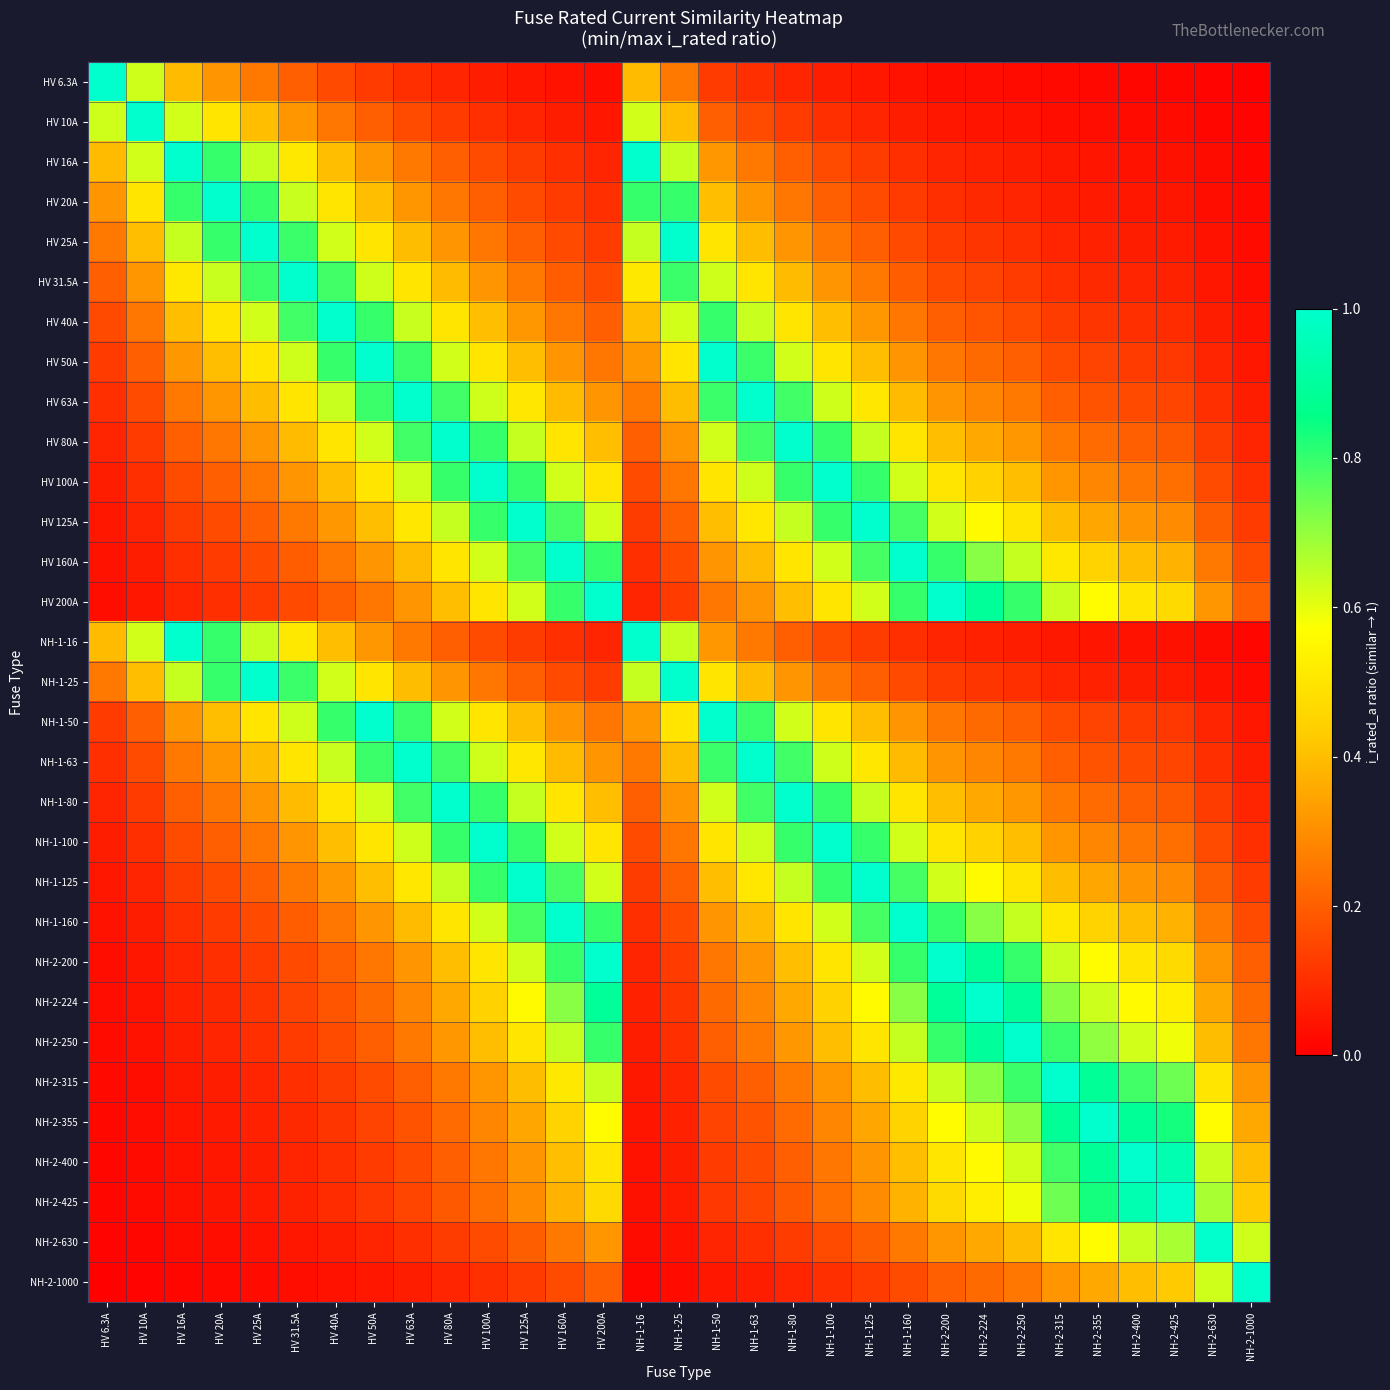

Reading left to right, transcribe all the data shown in this chart.

HV 6.3A: HV 6.3A=1.0	HV 10A=0.6	HV 16A=0.4	HV 20A=0.3	HV 25A=0.3	HV 31.5A=0.2	HV 40A=0.2	HV 50A=0.1	HV 63A=0.1	HV 80A=0.1	HV 100A=0.1	HV 125A=0.1	HV 160A=0.0	HV 200A=0.0	NH-1-16=0.4	NH-1-25=0.3	NH-1-50=0.1	NH-1-63=0.1	NH-1-80=0.1	NH-1-100=0.1	NH-1-125=0.1	NH-1-160=0.0	NH-2-200=0.0	NH-2-224=0.0	NH-2-250=0.0	NH-2-315=0.0	NH-2-355=0.0	NH-2-400=0.0	NH-2-425=0.0	NH-2-630=0.0	NH-2-1000=0.0
HV 10A: HV 6.3A=0.6	HV 10A=1.0	HV 16A=0.6	HV 20A=0.5	HV 25A=0.4	HV 31.5A=0.3	HV 40A=0.2	HV 50A=0.2	HV 63A=0.2	HV 80A=0.1	HV 100A=0.1	HV 125A=0.1	HV 160A=0.1	HV 200A=0.1	NH-1-16=0.6	NH-1-25=0.4	NH-1-50=0.2	NH-1-63=0.2	NH-1-80=0.1	NH-1-100=0.1	NH-1-125=0.1	NH-1-160=0.1	NH-2-200=0.1	NH-2-224=0.0	NH-2-250=0.0	NH-2-315=0.0	NH-2-355=0.0	NH-2-400=0.0	NH-2-425=0.0	NH-2-630=0.0	NH-2-1000=0.0
HV 16A: HV 6.3A=0.4	HV 10A=0.6	HV 16A=1.0	HV 20A=0.8	HV 25A=0.6	HV 31.5A=0.5	HV 40A=0.4	HV 50A=0.3	HV 63A=0.3	HV 80A=0.2	HV 100A=0.2	HV 125A=0.1	HV 160A=0.1	HV 200A=0.1	NH-1-16=1.0	NH-1-25=0.6	NH-1-50=0.3	NH-1-63=0.3	NH-1-80=0.2	NH-1-100=0.2	NH-1-125=0.1	NH-1-160=0.1	NH-2-200=0.1	NH-2-224=0.1	NH-2-250=0.1	NH-2-315=0.1	NH-2-355=0.0	NH-2-400=0.0	NH-2-425=0.0	NH-2-630=0.0	NH-2-1000=0.0
HV 20A: HV 6.3A=0.3	HV 10A=0.5	HV 16A=0.8	HV 20A=1.0	HV 25A=0.8	HV 31.5A=0.6	HV 40A=0.5	HV 50A=0.4	HV 63A=0.3	HV 80A=0.2	HV 100A=0.2	HV 125A=0.2	HV 160A=0.1	HV 200A=0.1	NH-1-16=0.8	NH-1-25=0.8	NH-1-50=0.4	NH-1-63=0.3	NH-1-80=0.2	NH-1-100=0.2	NH-1-125=0.2	NH-1-160=0.1	NH-2-200=0.1	NH-2-224=0.1	NH-2-250=0.1	NH-2-315=0.1	NH-2-355=0.1	NH-2-400=0.1	NH-2-425=0.0	NH-2-630=0.0	NH-2-1000=0.0
HV 25A: HV 6.3A=0.3	HV 10A=0.4	HV 16A=0.6	HV 20A=0.8	HV 25A=1.0	HV 31.5A=0.8	HV 40A=0.6	HV 50A=0.5	HV 63A=0.4	HV 80A=0.3	HV 100A=0.2	HV 125A=0.2	HV 160A=0.2	HV 200A=0.1	NH-1-16=0.6	NH-1-25=1.0	NH-1-50=0.5	NH-1-63=0.4	NH-1-80=0.3	NH-1-100=0.2	NH-1-125=0.2	NH-1-160=0.2	NH-2-200=0.1	NH-2-224=0.1	NH-2-250=0.1	NH-2-315=0.1	NH-2-355=0.1	NH-2-400=0.1	NH-2-425=0.1	NH-2-630=0.0	NH-2-1000=0.0
HV 31.5A: HV 6.3A=0.2	HV 10A=0.3	HV 16A=0.5	HV 20A=0.6	HV 25A=0.8	HV 31.5A=1.0	HV 40A=0.8	HV 50A=0.6	HV 63A=0.5	HV 80A=0.4	HV 100A=0.3	HV 125A=0.3	HV 160A=0.2	HV 200A=0.2	NH-1-16=0.5	NH-1-25=0.8	NH-1-50=0.6	NH-1-63=0.5	NH-1-80=0.4	NH-1-100=0.3	NH-1-125=0.3	NH-1-160=0.2	NH-2-200=0.2	NH-2-224=0.1	NH-2-250=0.1	NH-2-315=0.1	NH-2-355=0.1	NH-2-400=0.1	NH-2-425=0.1	NH-2-630=0.1	NH-2-1000=0.0
HV 40A: HV 6.3A=0.2	HV 10A=0.2	HV 16A=0.4	HV 20A=0.5	HV 25A=0.6	HV 31.5A=0.8	HV 40A=1.0	HV 50A=0.8	HV 63A=0.6	HV 80A=0.5	HV 100A=0.4	HV 125A=0.3	HV 160A=0.2	HV 200A=0.2	NH-1-16=0.4	NH-1-25=0.6	NH-1-50=0.8	NH-1-63=0.6	NH-1-80=0.5	NH-1-100=0.4	NH-1-125=0.3	NH-1-160=0.2	NH-2-200=0.2	NH-2-224=0.2	NH-2-250=0.2	NH-2-315=0.1	NH-2-355=0.1	NH-2-400=0.1	NH-2-425=0.1	NH-2-630=0.1	NH-2-1000=0.0
HV 50A: HV 6.3A=0.1	HV 10A=0.2	HV 16A=0.3	HV 20A=0.4	HV 25A=0.5	HV 31.5A=0.6	HV 40A=0.8	HV 50A=1.0	HV 63A=0.8	HV 80A=0.6	HV 100A=0.5	HV 125A=0.4	HV 160A=0.3	HV 200A=0.2	NH-1-16=0.3	NH-1-25=0.5	NH-1-50=1.0	NH-1-63=0.8	NH-1-80=0.6	NH-1-100=0.5	NH-1-125=0.4	NH-1-160=0.3	NH-2-200=0.2	NH-2-224=0.2	NH-2-250=0.2	NH-2-315=0.2	NH-2-355=0.1	NH-2-400=0.1	NH-2-425=0.1	NH-2-630=0.1	NH-2-1000=0.1
HV 63A: HV 6.3A=0.1	HV 10A=0.2	HV 16A=0.3	HV 20A=0.3	HV 25A=0.4	HV 31.5A=0.5	HV 40A=0.6	HV 50A=0.8	HV 63A=1.0	HV 80A=0.8	HV 100A=0.6	HV 125A=0.5	HV 160A=0.4	HV 200A=0.3	NH-1-16=0.3	NH-1-25=0.4	NH-1-50=0.8	NH-1-63=1.0	NH-1-80=0.8	NH-1-100=0.6	NH-1-125=0.5	NH-1-160=0.4	NH-2-200=0.3	NH-2-224=0.3	NH-2-250=0.3	NH-2-315=0.2	NH-2-355=0.2	NH-2-400=0.2	NH-2-425=0.1	NH-2-630=0.1	NH-2-1000=0.1
HV 80A: HV 6.3A=0.1	HV 10A=0.1	HV 16A=0.2	HV 20A=0.2	HV 25A=0.3	HV 31.5A=0.4	HV 40A=0.5	HV 50A=0.6	HV 63A=0.8	HV 80A=1.0	HV 100A=0.8	HV 125A=0.6	HV 160A=0.5	HV 200A=0.4	NH-1-16=0.2	NH-1-25=0.3	NH-1-50=0.6	NH-1-63=0.8	NH-1-80=1.0	NH-1-100=0.8	NH-1-125=0.6	NH-1-160=0.5	NH-2-200=0.4	NH-2-224=0.4	NH-2-250=0.3	NH-2-315=0.3	NH-2-355=0.2	NH-2-400=0.2	NH-2-425=0.2	NH-2-630=0.1	NH-2-1000=0.1
HV 100A: HV 6.3A=0.1	HV 10A=0.1	HV 16A=0.2	HV 20A=0.2	HV 25A=0.2	HV 31.5A=0.3	HV 40A=0.4	HV 50A=0.5	HV 63A=0.6	HV 80A=0.8	HV 100A=1.0	HV 125A=0.8	HV 160A=0.6	HV 200A=0.5	NH-1-16=0.2	NH-1-25=0.2	NH-1-50=0.5	NH-1-63=0.6	NH-1-80=0.8	NH-1-100=1.0	NH-1-125=0.8	NH-1-160=0.6	NH-2-200=0.5	NH-2-224=0.4	NH-2-250=0.4	NH-2-315=0.3	NH-2-355=0.3	NH-2-400=0.2	NH-2-425=0.2	NH-2-630=0.2	NH-2-1000=0.1
HV 125A: HV 6.3A=0.1	HV 10A=0.1	HV 16A=0.1	HV 20A=0.2	HV 25A=0.2	HV 31.5A=0.3	HV 40A=0.3	HV 50A=0.4	HV 63A=0.5	HV 80A=0.6	HV 100A=0.8	HV 125A=1.0	HV 160A=0.8	HV 200A=0.6	NH-1-16=0.1	NH-1-25=0.2	NH-1-50=0.4	NH-1-63=0.5	NH-1-80=0.6	NH-1-100=0.8	NH-1-125=1.0	NH-1-160=0.8	NH-2-200=0.6	NH-2-224=0.6	NH-2-250=0.5	NH-2-315=0.4	NH-2-355=0.4	NH-2-400=0.3	NH-2-425=0.3	NH-2-630=0.2	NH-2-1000=0.1
HV 160A: HV 6.3A=0.0	HV 10A=0.1	HV 16A=0.1	HV 20A=0.1	HV 25A=0.2	HV 31.5A=0.2	HV 40A=0.2	HV 50A=0.3	HV 63A=0.4	HV 80A=0.5	HV 100A=0.6	HV 125A=0.8	HV 160A=1.0	HV 200A=0.8	NH-1-16=0.1	NH-1-25=0.2	NH-1-50=0.3	NH-1-63=0.4	NH-1-80=0.5	NH-1-100=0.6	NH-1-125=0.8	NH-1-160=1.0	NH-2-200=0.8	NH-2-224=0.7	NH-2-250=0.6	NH-2-315=0.5	NH-2-355=0.5	NH-2-400=0.4	NH-2-425=0.4	NH-2-630=0.3	NH-2-1000=0.2
HV 200A: HV 6.3A=0.0	HV 10A=0.1	HV 16A=0.1	HV 20A=0.1	HV 25A=0.1	HV 31.5A=0.2	HV 40A=0.2	HV 50A=0.2	HV 63A=0.3	HV 80A=0.4	HV 100A=0.5	HV 125A=0.6	HV 160A=0.8	HV 200A=1.0	NH-1-16=0.1	NH-1-25=0.1	NH-1-50=0.2	NH-1-63=0.3	NH-1-80=0.4	NH-1-100=0.5	NH-1-125=0.6	NH-1-160=0.8	NH-2-200=1.0	NH-2-224=0.9	NH-2-250=0.8	NH-2-315=0.6	NH-2-355=0.6	NH-2-400=0.5	NH-2-425=0.5	NH-2-630=0.3	NH-2-1000=0.2
NH-1-16: HV 6.3A=0.4	HV 10A=0.6	HV 16A=1.0	HV 20A=0.8	HV 25A=0.6	HV 31.5A=0.5	HV 40A=0.4	HV 50A=0.3	HV 63A=0.3	HV 80A=0.2	HV 100A=0.2	HV 125A=0.1	HV 160A=0.1	HV 200A=0.1	NH-1-16=1.0	NH-1-25=0.6	NH-1-50=0.3	NH-1-63=0.3	NH-1-80=0.2	NH-1-100=0.2	NH-1-125=0.1	NH-1-160=0.1	NH-2-200=0.1	NH-2-224=0.1	NH-2-250=0.1	NH-2-315=0.1	NH-2-355=0.0	NH-2-400=0.0	NH-2-425=0.0	NH-2-630=0.0	NH-2-1000=0.0
NH-1-25: HV 6.3A=0.3	HV 10A=0.4	HV 16A=0.6	HV 20A=0.8	HV 25A=1.0	HV 31.5A=0.8	HV 40A=0.6	HV 50A=0.5	HV 63A=0.4	HV 80A=0.3	HV 100A=0.2	HV 125A=0.2	HV 160A=0.2	HV 200A=0.1	NH-1-16=0.6	NH-1-25=1.0	NH-1-50=0.5	NH-1-63=0.4	NH-1-80=0.3	NH-1-100=0.2	NH-1-125=0.2	NH-1-160=0.2	NH-2-200=0.1	NH-2-224=0.1	NH-2-250=0.1	NH-2-315=0.1	NH-2-355=0.1	NH-2-400=0.1	NH-2-425=0.1	NH-2-630=0.0	NH-2-1000=0.0
NH-1-50: HV 6.3A=0.1	HV 10A=0.2	HV 16A=0.3	HV 20A=0.4	HV 25A=0.5	HV 31.5A=0.6	HV 40A=0.8	HV 50A=1.0	HV 63A=0.8	HV 80A=0.6	HV 100A=0.5	HV 125A=0.4	HV 160A=0.3	HV 200A=0.2	NH-1-16=0.3	NH-1-25=0.5	NH-1-50=1.0	NH-1-63=0.8	NH-1-80=0.6	NH-1-100=0.5	NH-1-125=0.4	NH-1-160=0.3	NH-2-200=0.2	NH-2-224=0.2	NH-2-250=0.2	NH-2-315=0.2	NH-2-355=0.1	NH-2-400=0.1	NH-2-425=0.1	NH-2-630=0.1	NH-2-1000=0.1
NH-1-63: HV 6.3A=0.1	HV 10A=0.2	HV 16A=0.3	HV 20A=0.3	HV 25A=0.4	HV 31.5A=0.5	HV 40A=0.6	HV 50A=0.8	HV 63A=1.0	HV 80A=0.8	HV 100A=0.6	HV 125A=0.5	HV 160A=0.4	HV 200A=0.3	NH-1-16=0.3	NH-1-25=0.4	NH-1-50=0.8	NH-1-63=1.0	NH-1-80=0.8	NH-1-100=0.6	NH-1-125=0.5	NH-1-160=0.4	NH-2-200=0.3	NH-2-224=0.3	NH-2-250=0.3	NH-2-315=0.2	NH-2-355=0.2	NH-2-400=0.2	NH-2-425=0.1	NH-2-630=0.1	NH-2-1000=0.1
NH-1-80: HV 6.3A=0.1	HV 10A=0.1	HV 16A=0.2	HV 20A=0.2	HV 25A=0.3	HV 31.5A=0.4	HV 40A=0.5	HV 50A=0.6	HV 63A=0.8	HV 80A=1.0	HV 100A=0.8	HV 125A=0.6	HV 160A=0.5	HV 200A=0.4	NH-1-16=0.2	NH-1-25=0.3	NH-1-50=0.6	NH-1-63=0.8	NH-1-80=1.0	NH-1-100=0.8	NH-1-125=0.6	NH-1-160=0.5	NH-2-200=0.4	NH-2-224=0.4	NH-2-250=0.3	NH-2-315=0.3	NH-2-355=0.2	NH-2-400=0.2	NH-2-425=0.2	NH-2-630=0.1	NH-2-1000=0.1
NH-1-100: HV 6.3A=0.1	HV 10A=0.1	HV 16A=0.2	HV 20A=0.2	HV 25A=0.2	HV 31.5A=0.3	HV 40A=0.4	HV 50A=0.5	HV 63A=0.6	HV 80A=0.8	HV 100A=1.0	HV 125A=0.8	HV 160A=0.6	HV 200A=0.5	NH-1-16=0.2	NH-1-25=0.2	NH-1-50=0.5	NH-1-63=0.6	NH-1-80=0.8	NH-1-100=1.0	NH-1-125=0.8	NH-1-160=0.6	NH-2-200=0.5	NH-2-224=0.4	NH-2-250=0.4	NH-2-315=0.3	NH-2-355=0.3	NH-2-400=0.2	NH-2-425=0.2	NH-2-630=0.2	NH-2-1000=0.1
NH-1-125: HV 6.3A=0.1	HV 10A=0.1	HV 16A=0.1	HV 20A=0.2	HV 25A=0.2	HV 31.5A=0.3	HV 40A=0.3	HV 50A=0.4	HV 63A=0.5	HV 80A=0.6	HV 100A=0.8	HV 125A=1.0	HV 160A=0.8	HV 200A=0.6	NH-1-16=0.1	NH-1-25=0.2	NH-1-50=0.4	NH-1-63=0.5	NH-1-80=0.6	NH-1-100=0.8	NH-1-125=1.0	NH-1-160=0.8	NH-2-200=0.6	NH-2-224=0.6	NH-2-250=0.5	NH-2-315=0.4	NH-2-355=0.4	NH-2-400=0.3	NH-2-425=0.3	NH-2-630=0.2	NH-2-1000=0.1
NH-1-160: HV 6.3A=0.0	HV 10A=0.1	HV 16A=0.1	HV 20A=0.1	HV 25A=0.2	HV 31.5A=0.2	HV 40A=0.2	HV 50A=0.3	HV 63A=0.4	HV 80A=0.5	HV 100A=0.6	HV 125A=0.8	HV 160A=1.0	HV 200A=0.8	NH-1-16=0.1	NH-1-25=0.2	NH-1-50=0.3	NH-1-63=0.4	NH-1-80=0.5	NH-1-100=0.6	NH-1-125=0.8	NH-1-160=1.0	NH-2-200=0.8	NH-2-224=0.7	NH-2-250=0.6	NH-2-315=0.5	NH-2-355=0.5	NH-2-400=0.4	NH-2-425=0.4	NH-2-630=0.3	NH-2-1000=0.2
NH-2-200: HV 6.3A=0.0	HV 10A=0.1	HV 16A=0.1	HV 20A=0.1	HV 25A=0.1	HV 31.5A=0.2	HV 40A=0.2	HV 50A=0.2	HV 63A=0.3	HV 80A=0.4	HV 100A=0.5	HV 125A=0.6	HV 160A=0.8	HV 200A=1.0	NH-1-16=0.1	NH-1-25=0.1	NH-1-50=0.2	NH-1-63=0.3	NH-1-80=0.4	NH-1-100=0.5	NH-1-125=0.6	NH-1-160=0.8	NH-2-200=1.0	NH-2-224=0.9	NH-2-250=0.8	NH-2-315=0.6	NH-2-355=0.6	NH-2-400=0.5	NH-2-425=0.5	NH-2-630=0.3	NH-2-1000=0.2
NH-2-224: HV 6.3A=0.0	HV 10A=0.0	HV 16A=0.1	HV 20A=0.1	HV 25A=0.1	HV 31.5A=0.1	HV 40A=0.2	HV 50A=0.2	HV 63A=0.3	HV 80A=0.4	HV 100A=0.4	HV 125A=0.6	HV 160A=0.7	HV 200A=0.9	NH-1-16=0.1	NH-1-25=0.1	NH-1-50=0.2	NH-1-63=0.3	NH-1-80=0.4	NH-1-100=0.4	NH-1-125=0.6	NH-1-160=0.7	NH-2-200=0.9	NH-2-224=1.0	NH-2-250=0.9	NH-2-315=0.7	NH-2-355=0.6	NH-2-400=0.6	NH-2-425=0.5	NH-2-630=0.4	NH-2-1000=0.2
NH-2-250: HV 6.3A=0.0	HV 10A=0.0	HV 16A=0.1	HV 20A=0.1	HV 25A=0.1	HV 31.5A=0.1	HV 40A=0.2	HV 50A=0.2	HV 63A=0.3	HV 80A=0.3	HV 100A=0.4	HV 125A=0.5	HV 160A=0.6	HV 200A=0.8	NH-1-16=0.1	NH-1-25=0.1	NH-1-50=0.2	NH-1-63=0.3	NH-1-80=0.3	NH-1-100=0.4	NH-1-125=0.5	NH-1-160=0.6	NH-2-200=0.8	NH-2-224=0.9	NH-2-250=1.0	NH-2-315=0.8	NH-2-355=0.7	NH-2-400=0.6	NH-2-425=0.6	NH-2-630=0.4	NH-2-1000=0.2
NH-2-315: HV 6.3A=0.0	HV 10A=0.0	HV 16A=0.1	HV 20A=0.1	HV 25A=0.1	HV 31.5A=0.1	HV 40A=0.1	HV 50A=0.2	HV 63A=0.2	HV 80A=0.3	HV 100A=0.3	HV 125A=0.4	HV 160A=0.5	HV 200A=0.6	NH-1-16=0.1	NH-1-25=0.1	NH-1-50=0.2	NH-1-63=0.2	NH-1-80=0.3	NH-1-100=0.3	NH-1-125=0.4	NH-1-160=0.5	NH-2-200=0.6	NH-2-224=0.7	NH-2-250=0.8	NH-2-315=1.0	NH-2-355=0.9	NH-2-400=0.8	NH-2-425=0.7	NH-2-630=0.5	NH-2-1000=0.3
NH-2-355: HV 6.3A=0.0	HV 10A=0.0	HV 16A=0.0	HV 20A=0.1	HV 25A=0.1	HV 31.5A=0.1	HV 40A=0.1	HV 50A=0.1	HV 63A=0.2	HV 80A=0.2	HV 100A=0.3	HV 125A=0.4	HV 160A=0.5	HV 200A=0.6	NH-1-16=0.0	NH-1-25=0.1	NH-1-50=0.1	NH-1-63=0.2	NH-1-80=0.2	NH-1-100=0.3	NH-1-125=0.4	NH-1-160=0.5	NH-2-200=0.6	NH-2-224=0.6	NH-2-250=0.7	NH-2-315=0.9	NH-2-355=1.0	NH-2-400=0.9	NH-2-425=0.8	NH-2-630=0.6	NH-2-1000=0.4
NH-2-400: HV 6.3A=0.0	HV 10A=0.0	HV 16A=0.0	HV 20A=0.1	HV 25A=0.1	HV 31.5A=0.1	HV 40A=0.1	HV 50A=0.1	HV 63A=0.2	HV 80A=0.2	HV 100A=0.2	HV 125A=0.3	HV 160A=0.4	HV 200A=0.5	NH-1-16=0.0	NH-1-25=0.1	NH-1-50=0.1	NH-1-63=0.2	NH-1-80=0.2	NH-1-100=0.2	NH-1-125=0.3	NH-1-160=0.4	NH-2-200=0.5	NH-2-224=0.6	NH-2-250=0.6	NH-2-315=0.8	NH-2-355=0.9	NH-2-400=1.0	NH-2-425=0.9	NH-2-630=0.6	NH-2-1000=0.4
NH-2-425: HV 6.3A=0.0	HV 10A=0.0	HV 16A=0.0	HV 20A=0.0	HV 25A=0.1	HV 31.5A=0.1	HV 40A=0.1	HV 50A=0.1	HV 63A=0.1	HV 80A=0.2	HV 100A=0.2	HV 125A=0.3	HV 160A=0.4	HV 200A=0.5	NH-1-16=0.0	NH-1-25=0.1	NH-1-50=0.1	NH-1-63=0.1	NH-1-80=0.2	NH-1-100=0.2	NH-1-125=0.3	NH-1-160=0.4	NH-2-200=0.5	NH-2-224=0.5	NH-2-250=0.6	NH-2-315=0.7	NH-2-355=0.8	NH-2-400=0.9	NH-2-425=1.0	NH-2-630=0.7	NH-2-1000=0.4
NH-2-630: HV 6.3A=0.0	HV 10A=0.0	HV 16A=0.0	HV 20A=0.0	HV 25A=0.0	HV 31.5A=0.1	HV 40A=0.1	HV 50A=0.1	HV 63A=0.1	HV 80A=0.1	HV 100A=0.2	HV 125A=0.2	HV 160A=0.3	HV 200A=0.3	NH-1-16=0.0	NH-1-25=0.0	NH-1-50=0.1	NH-1-63=0.1	NH-1-80=0.1	NH-1-100=0.2	NH-1-125=0.2	NH-1-160=0.3	NH-2-200=0.3	NH-2-224=0.4	NH-2-250=0.4	NH-2-315=0.5	NH-2-355=0.6	NH-2-400=0.6	NH-2-425=0.7	NH-2-630=1.0	NH-2-1000=0.6
NH-2-1000: HV 6.3A=0.0	HV 10A=0.0	HV 16A=0.0	HV 20A=0.0	HV 25A=0.0	HV 31.5A=0.0	HV 40A=0.0	HV 50A=0.1	HV 63A=0.1	HV 80A=0.1	HV 100A=0.1	HV 125A=0.1	HV 160A=0.2	HV 200A=0.2	NH-1-16=0.0	NH-1-25=0.0	NH-1-50=0.1	NH-1-63=0.1	NH-1-80=0.1	NH-1-100=0.1	NH-1-125=0.1	NH-1-160=0.2	NH-2-200=0.2	NH-2-224=0.2	NH-2-250=0.2	NH-2-315=0.3	NH-2-355=0.4	NH-2-400=0.4	NH-2-425=0.4	NH-2-630=0.6	NH-2-1000=1.0